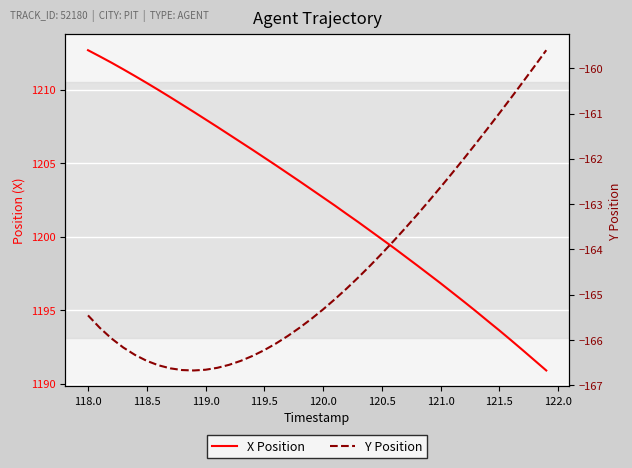

True or false: Y Position and X Position intersect in this chart.

False